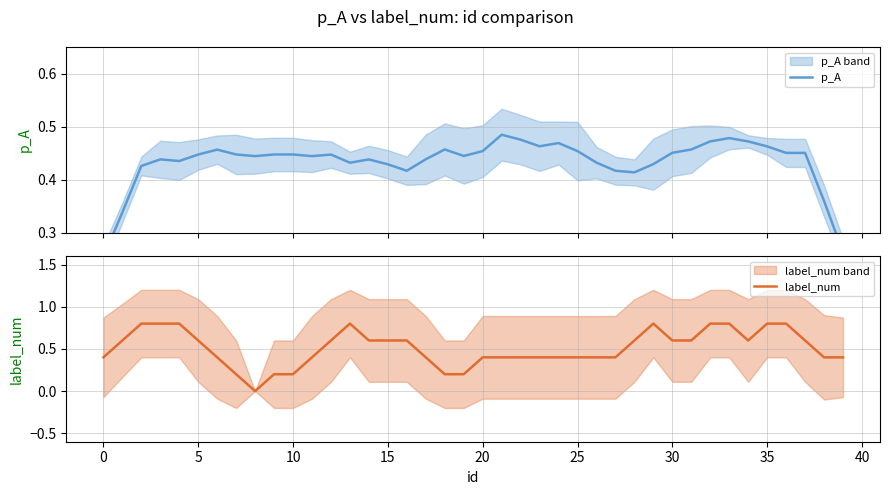

What is the maximum value for label_num?

0.8